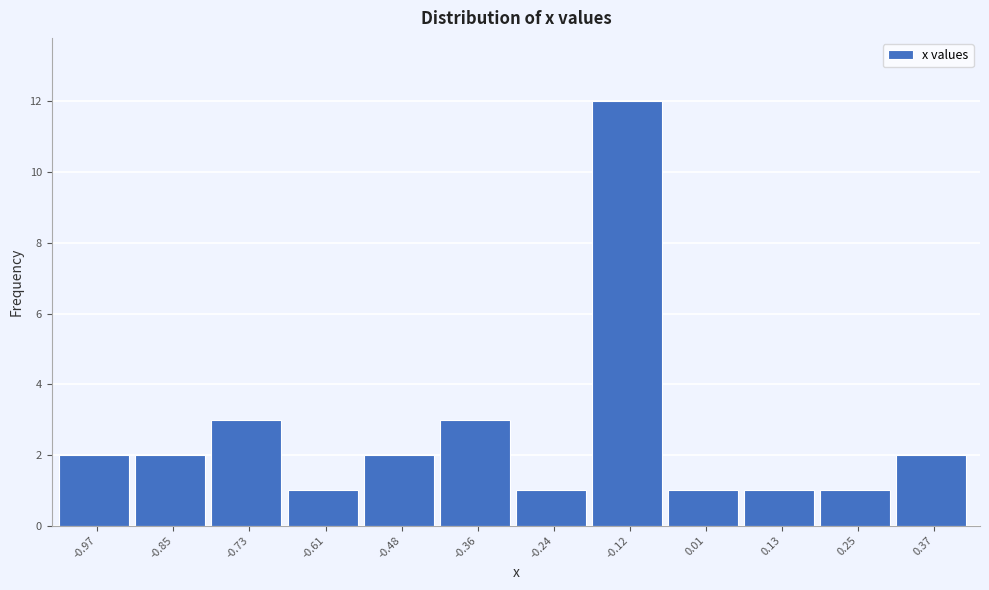

Reading right to left, what are all the values shown in this chart?

0.37=2	0.25=1	0.13=1	0.01=1	-0.12=12	-0.24=1	-0.36=3	-0.48=2	-0.61=1	-0.73=3	-0.85=2	-0.97=2